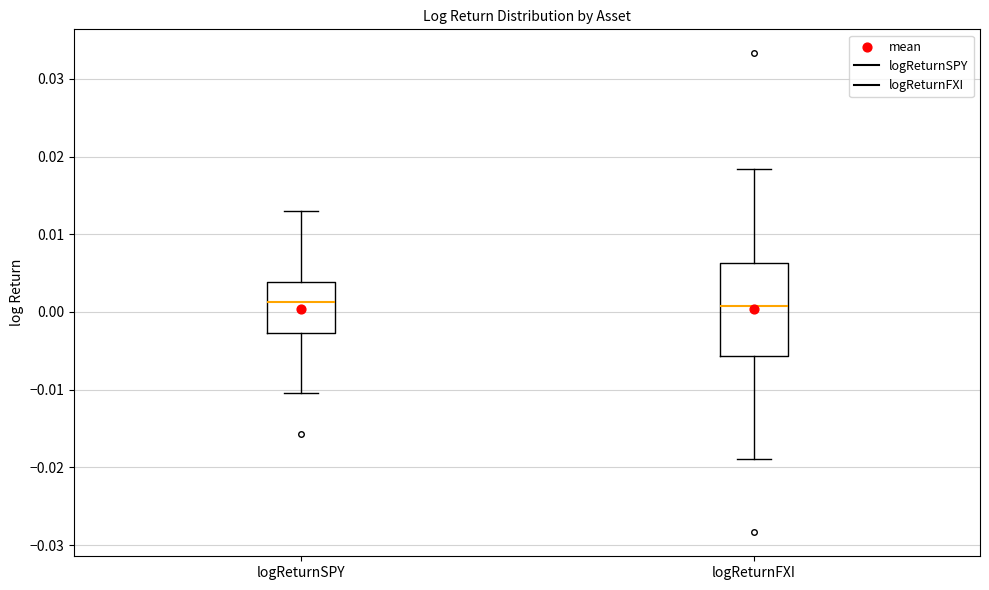

Where does the median line of the box for logReturnSPY sit on the y-axis? The values are not printed on the chart, so give them approximately, as read against the axis.

0.001